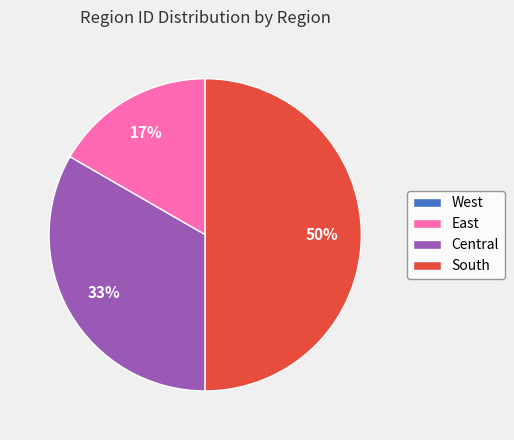

Is the sum of Central and South greater than half?

Yes